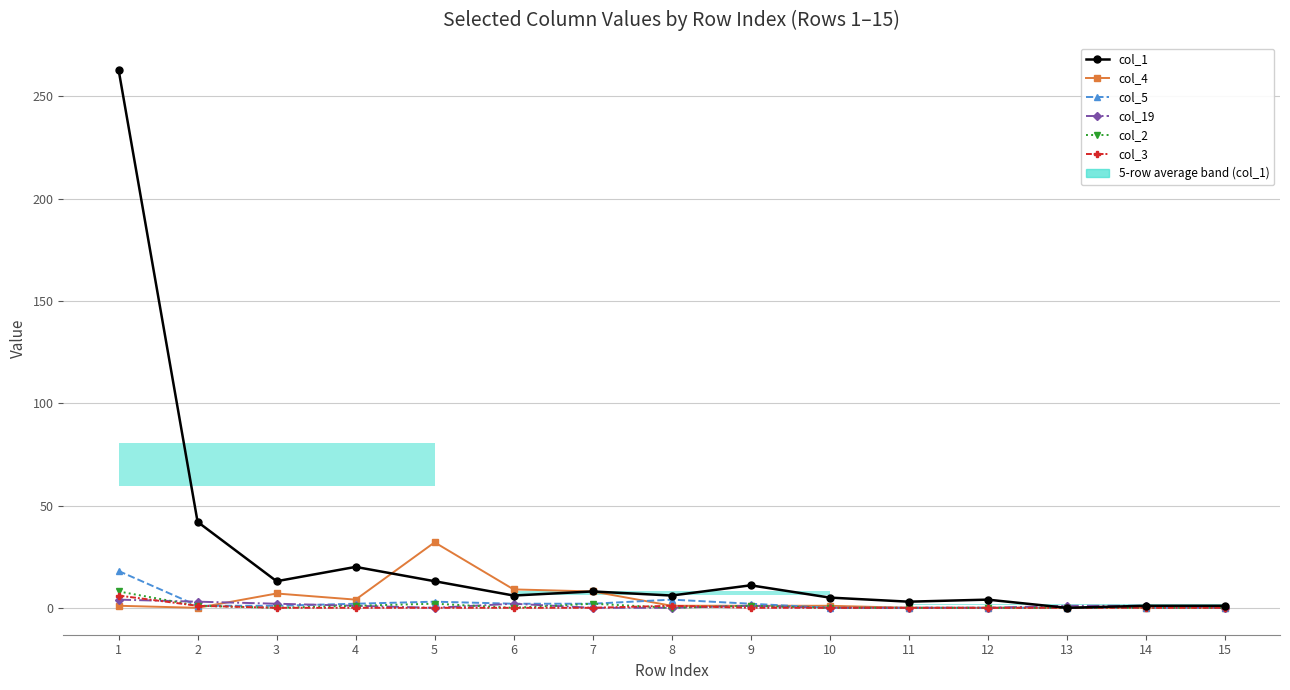

How many values in col_2 are above zero?

6